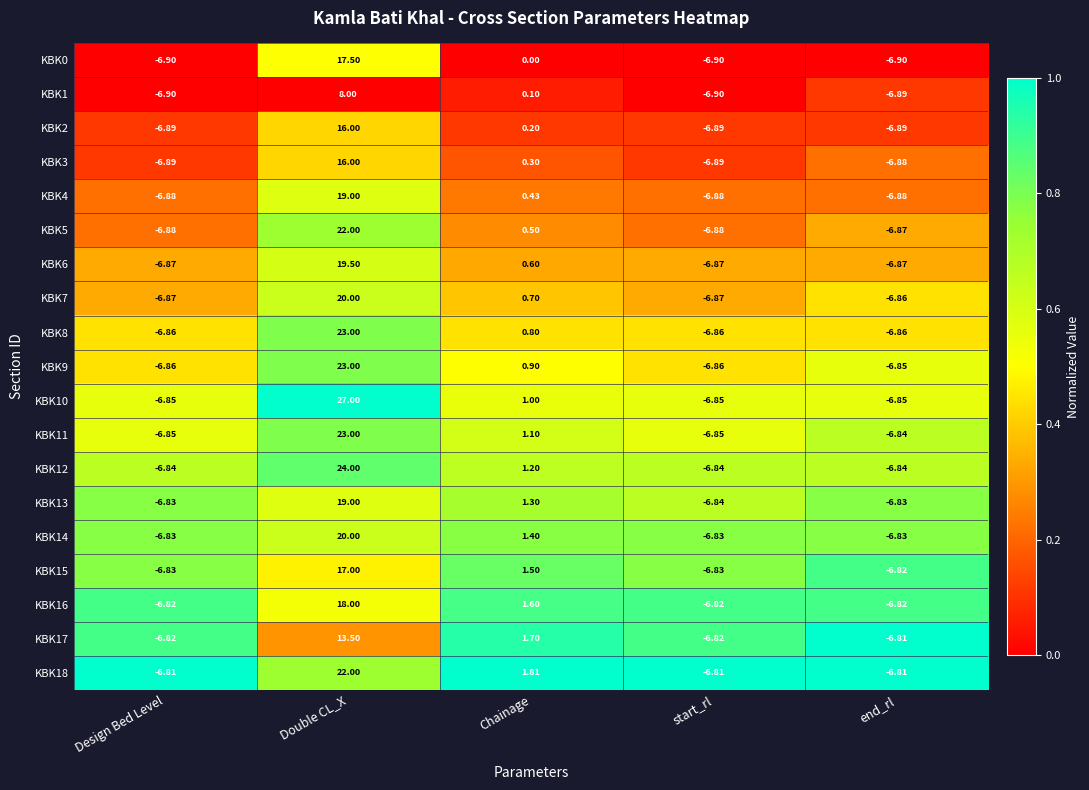

Where is KBK12 nearest to the value 8?

Chainage